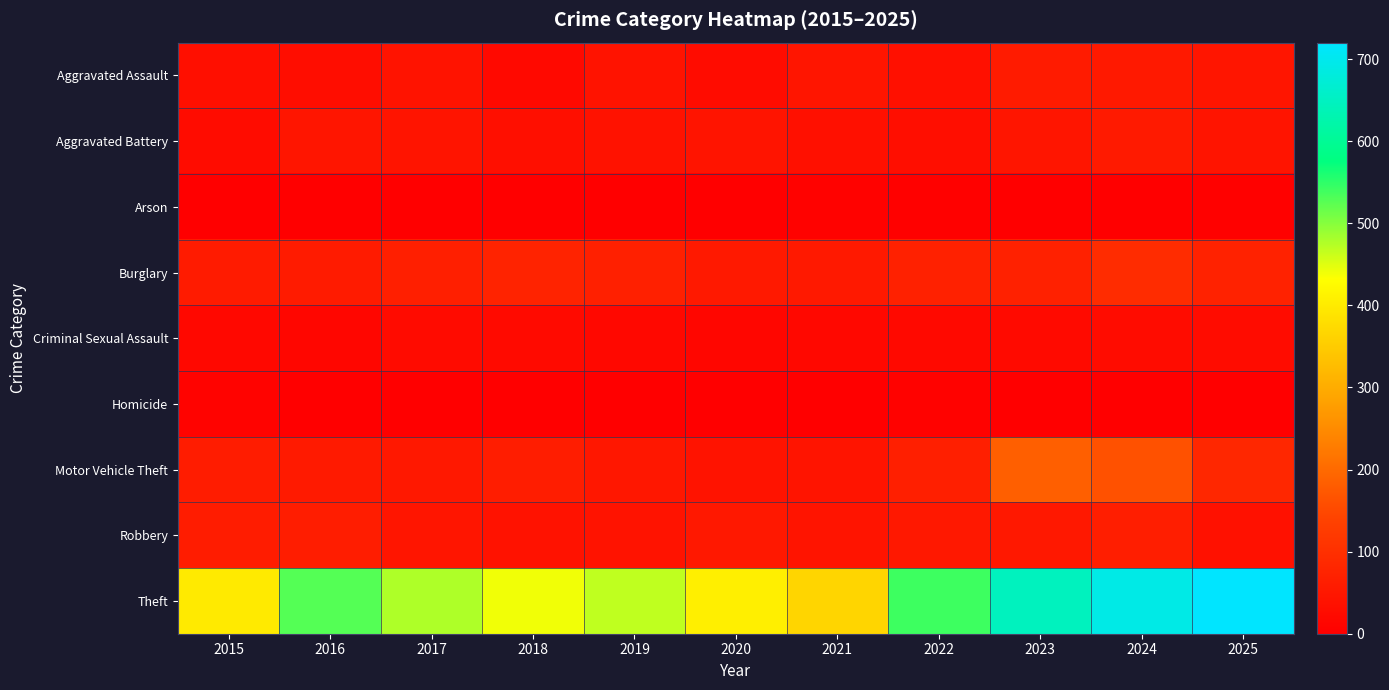

Rank the series by their maximum value, from highest to lowest.

Theft, Motor Vehicle Theft, Burglary, Robbery, Aggravated Assault, Aggravated Battery, Criminal Sexual Assault, Homicide, Arson